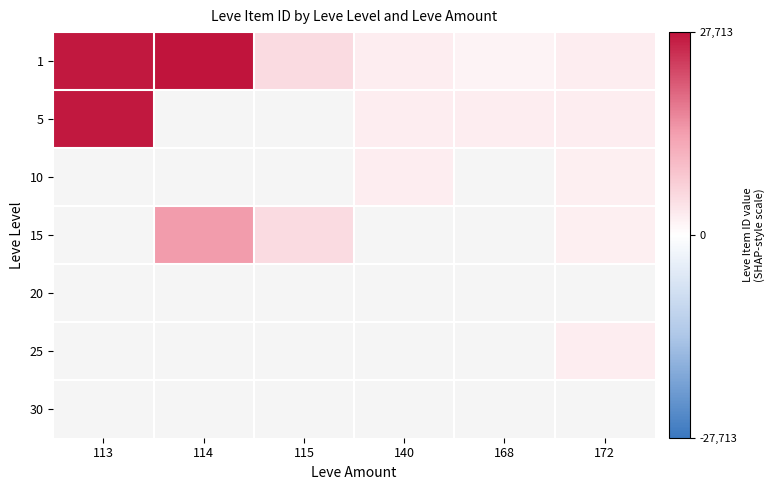

Rank the series at 140 from lowest to highest value.

10, 15, 20, 25, 30, 5, 1